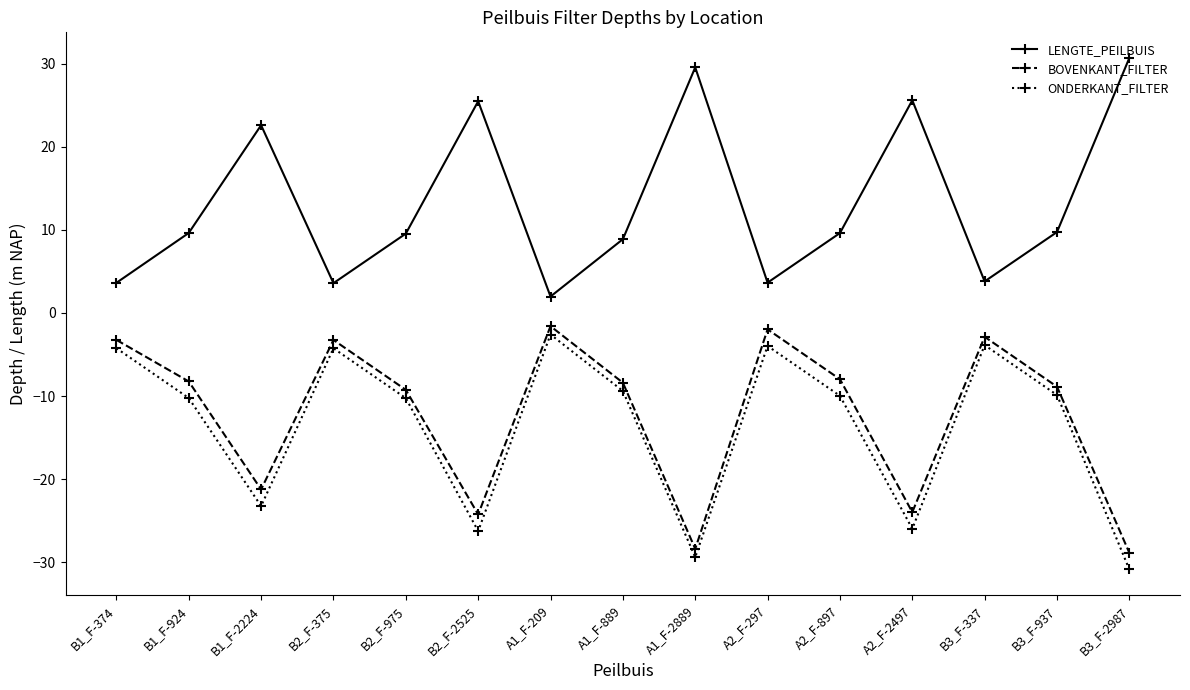

How many interior local peaks does the LENGTE_PEILBUIS series have?

4